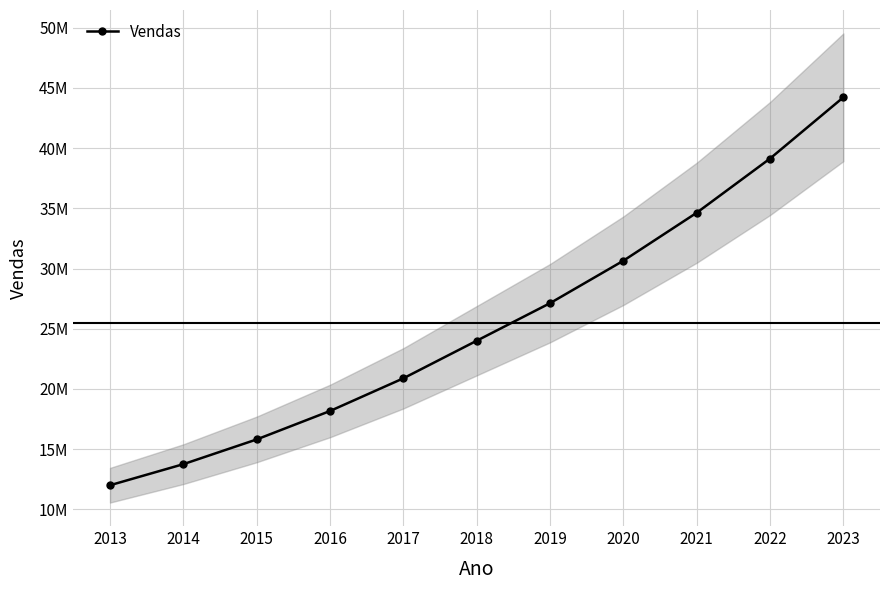

Reading left to right, extract all data points from this chart.

2013=12000000.0	2014=13749542.6	2015=15804072.0	2016=18165600.0	2017=20880000.0	2018=24000000.0	2019=27120000.0	2020=30645600.0	2021=34629528.0	2022=39131366.0	2023=44218444.0